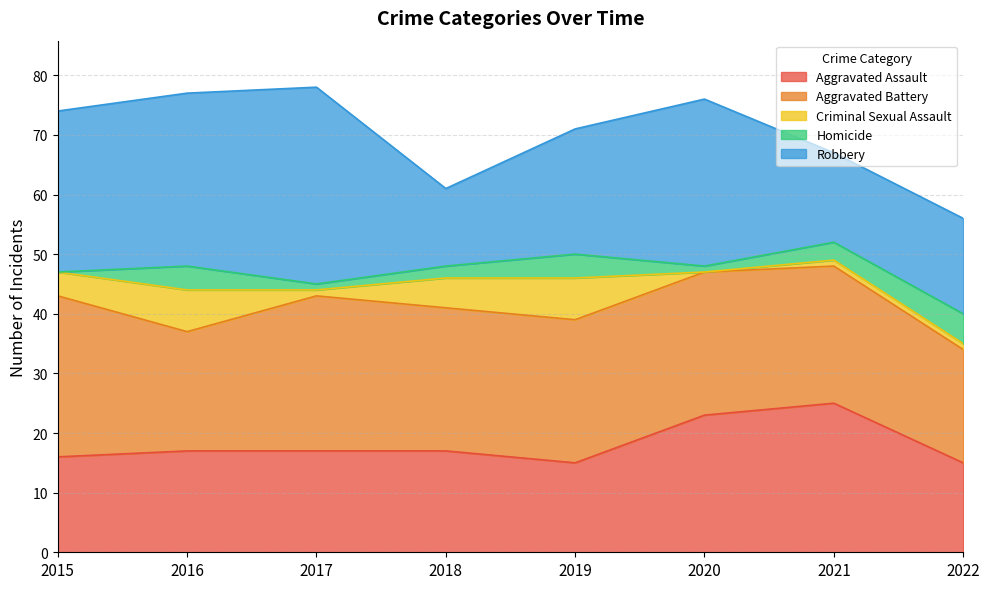

True or false: Aggravated Assault and Aggravated Battery intersect in this chart.

True